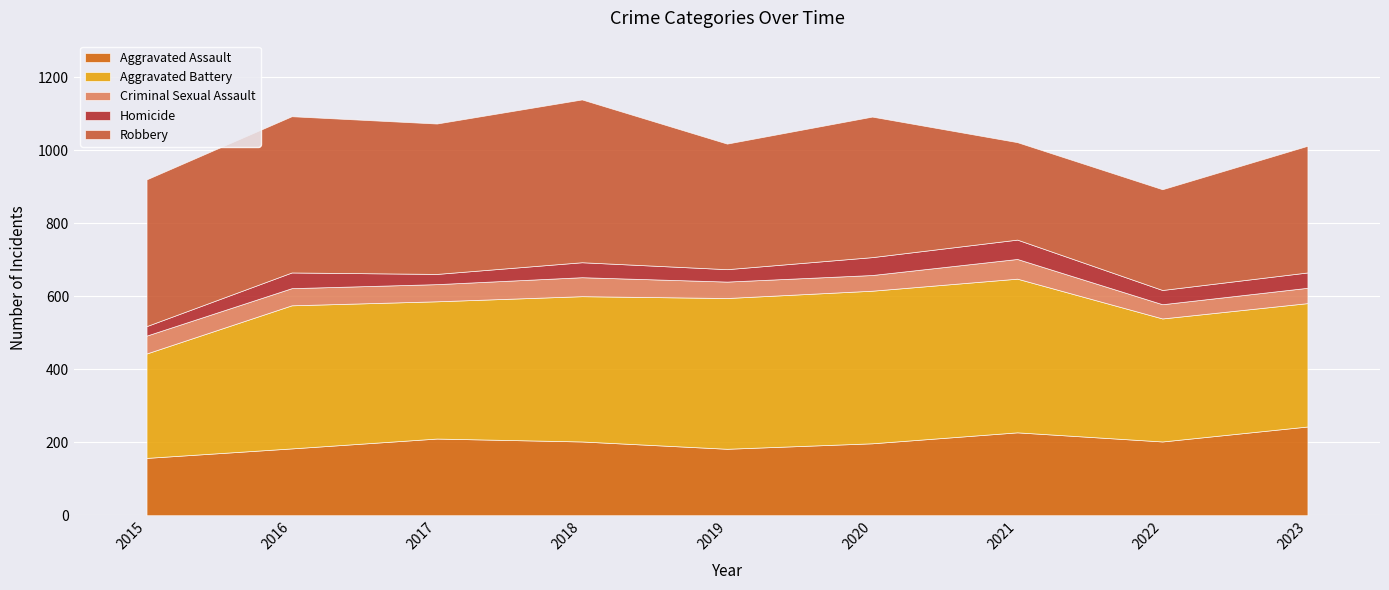

True or false: Aggravated Assault and Criminal Sexual Assault cross at least once.

False